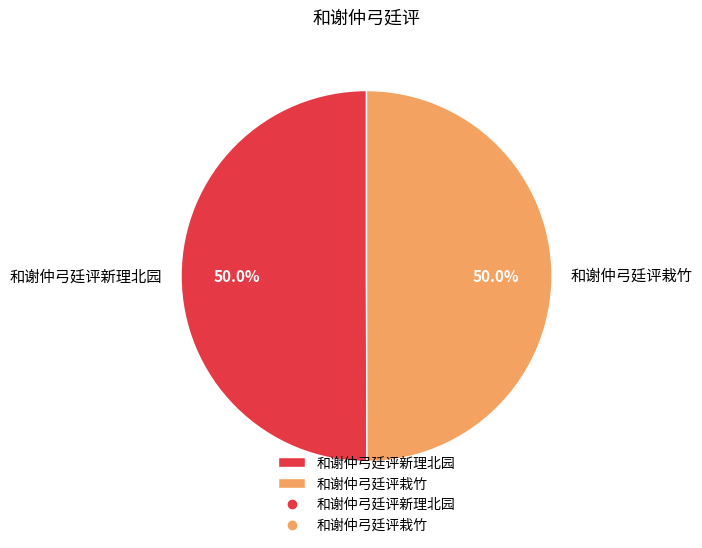

What percentage do 和谢仲弓廷评新理北园 and 和谢仲弓廷评栽竹 together represent?

100.0%